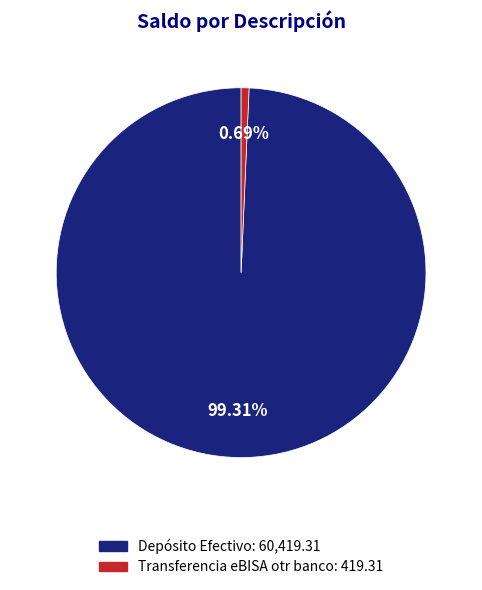

Approximately how many times larger is the value at Depósito Efectivo compared to Transferencia eBISA otr banco?

144.1